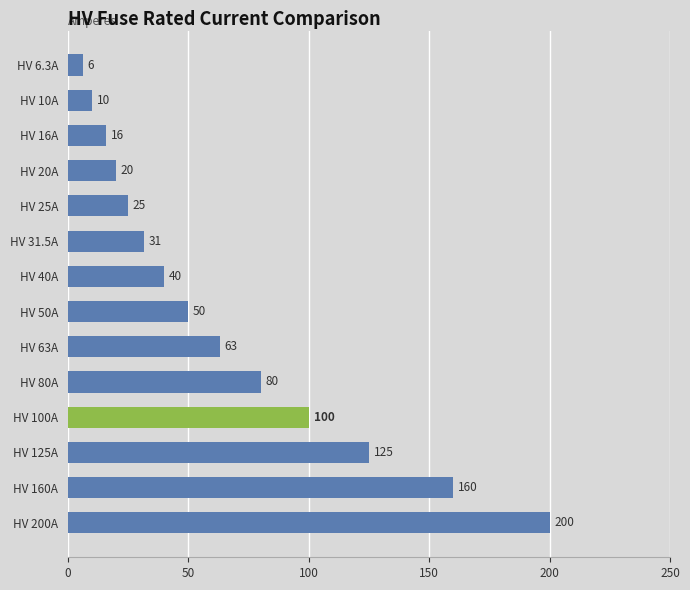

True or false: the data shows 67.5 at HV 40A.

False